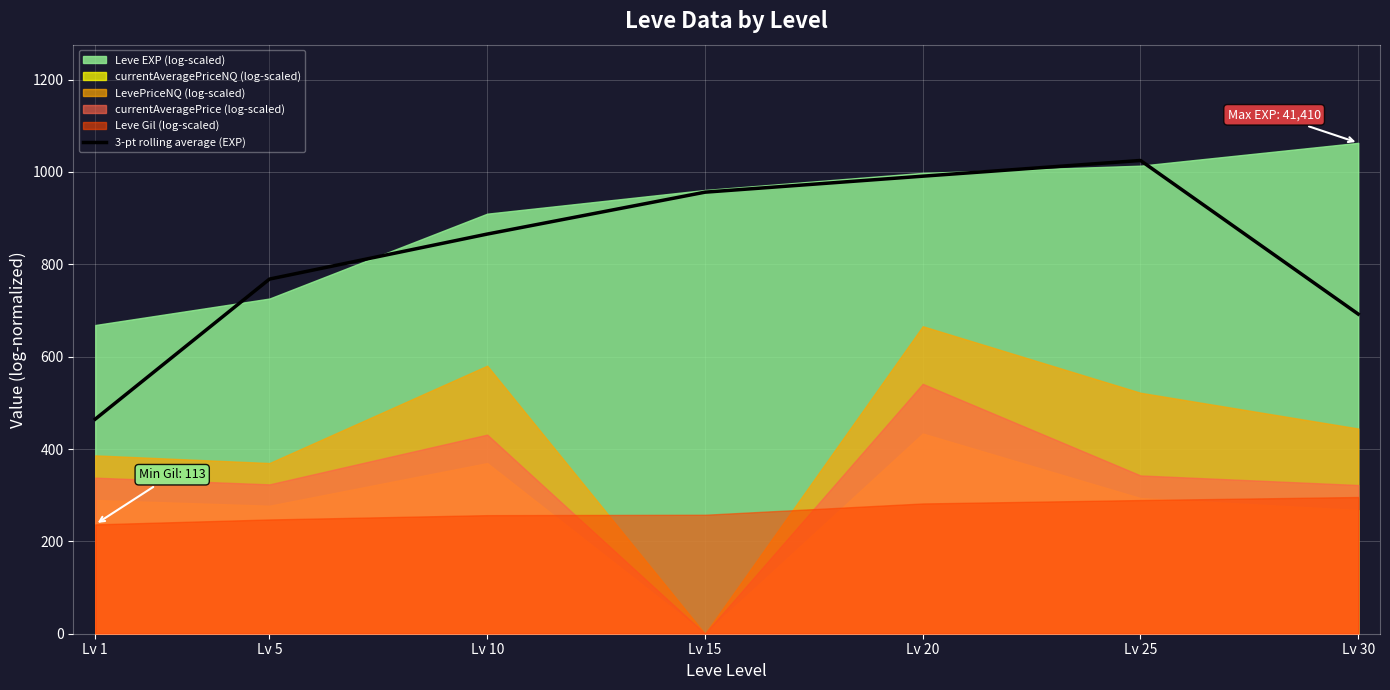

Count the number of categories in the chart.

7